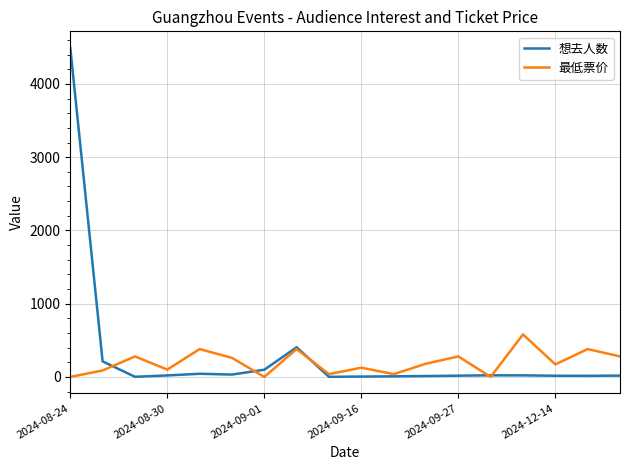

List the series in order of their peak value, highest first.

想去人数, 最低票价